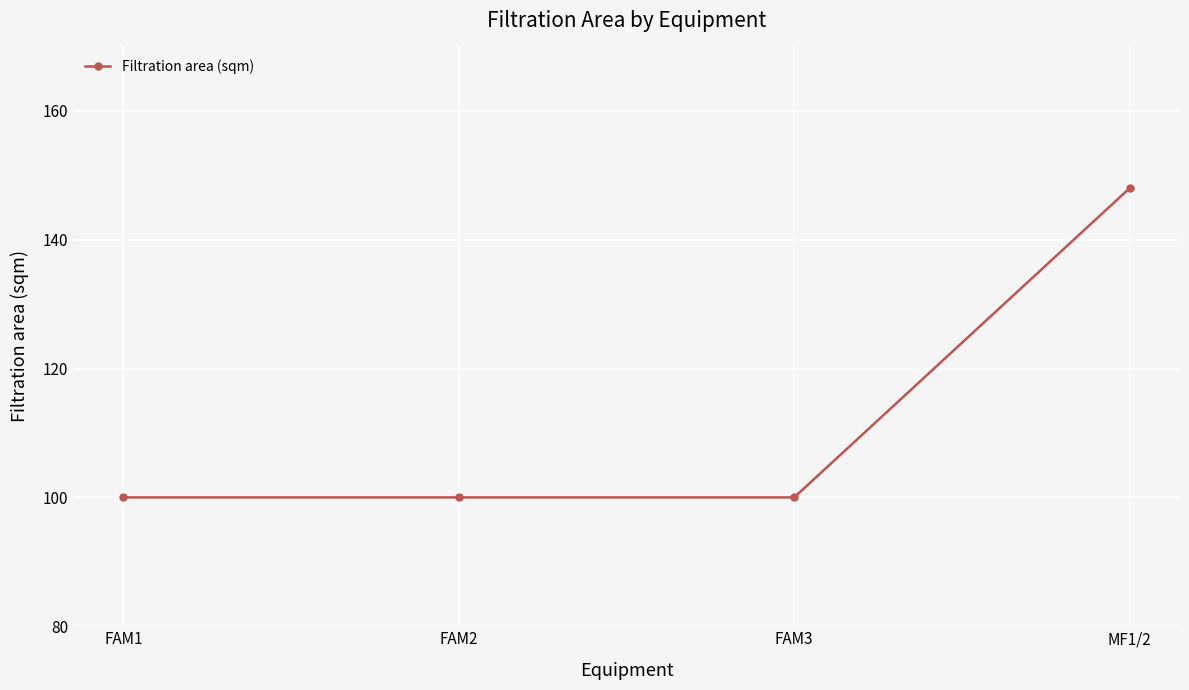

What is the label of the 2nd point from the left?

FAM2